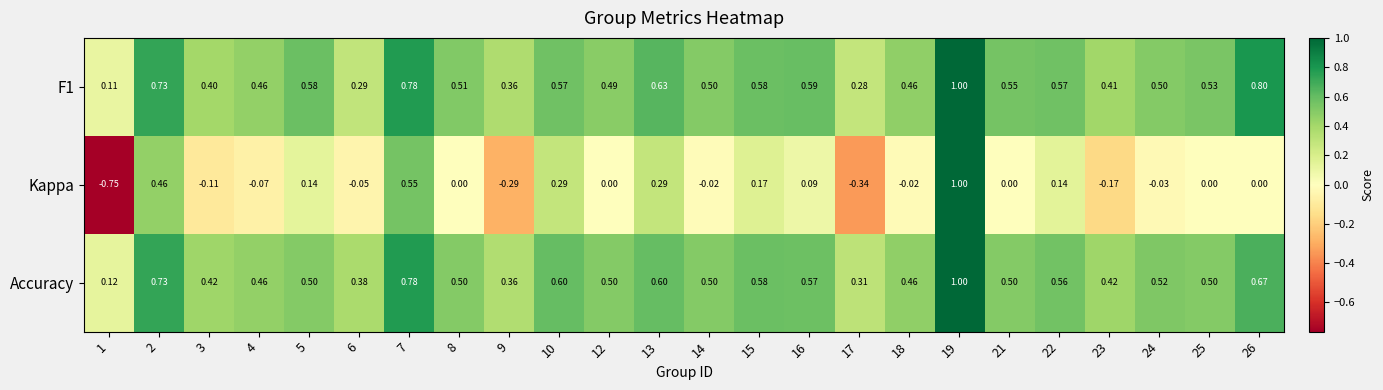

Which series has the largest range (max minus min)?

Kappa